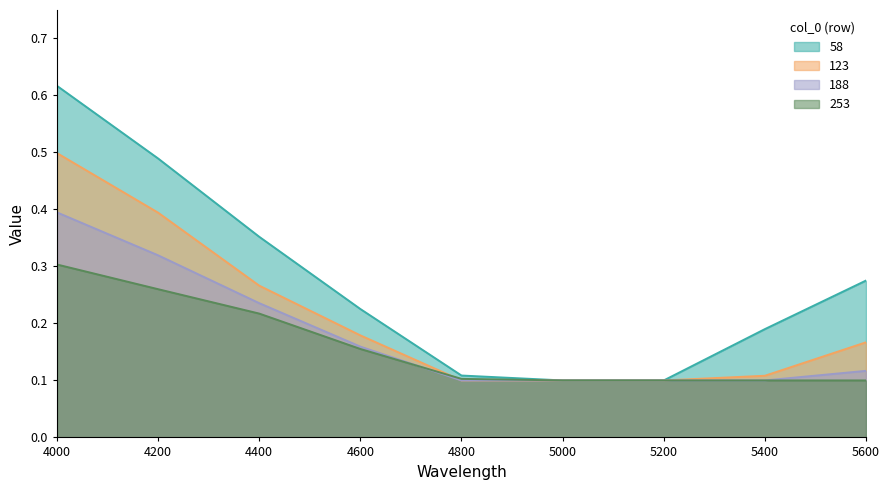

How many times do 188 and 253 cross each other?

1